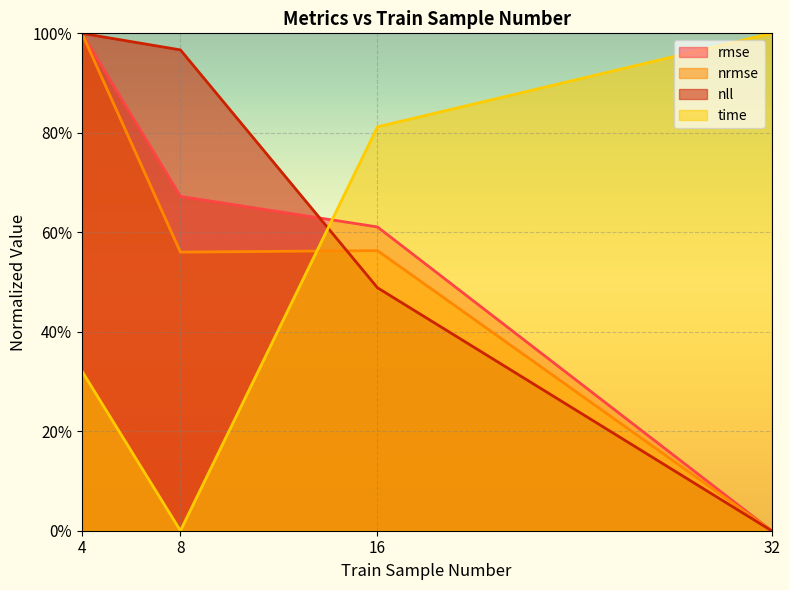

What is the maximum value shown in the chart?

1.0